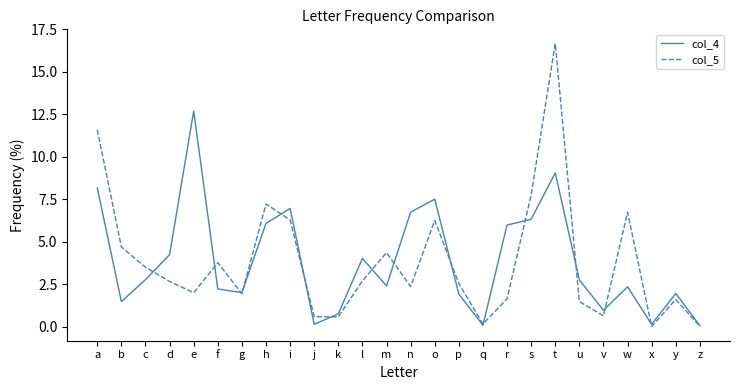

What value does the col_5 series have at b?

4.7